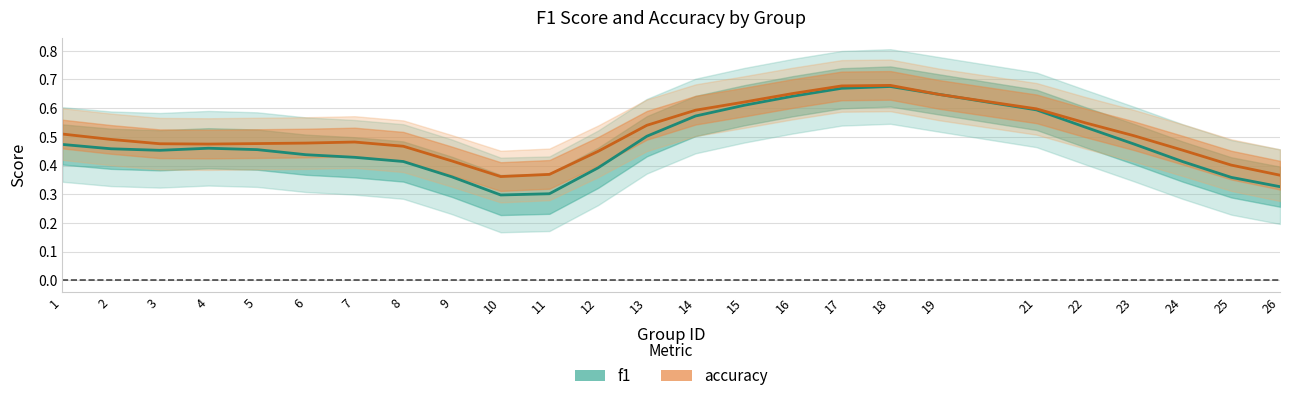

What value does the accuracy series have at 15?

0.6